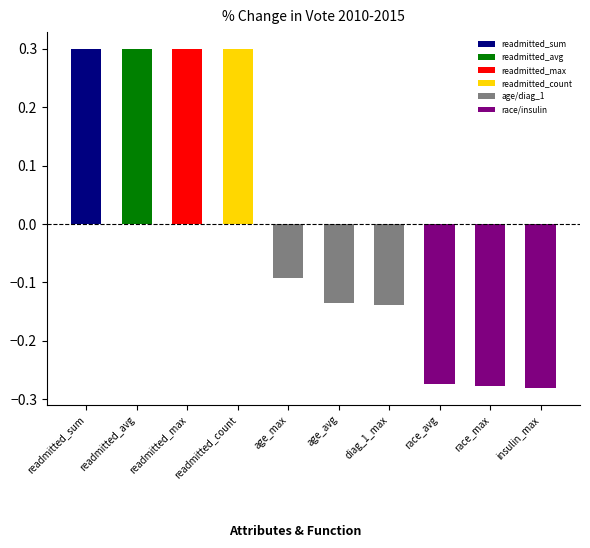

What position from the left is insulin_max?

10